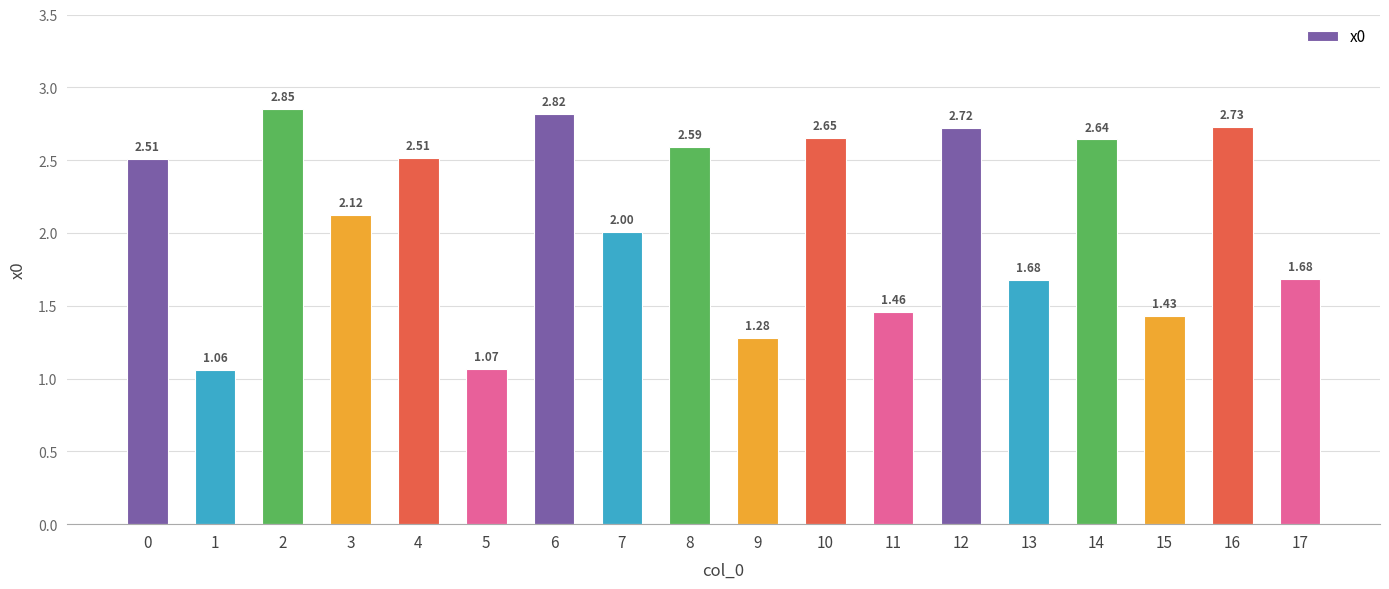

What is the difference between the maximum and minimum values?

1.8